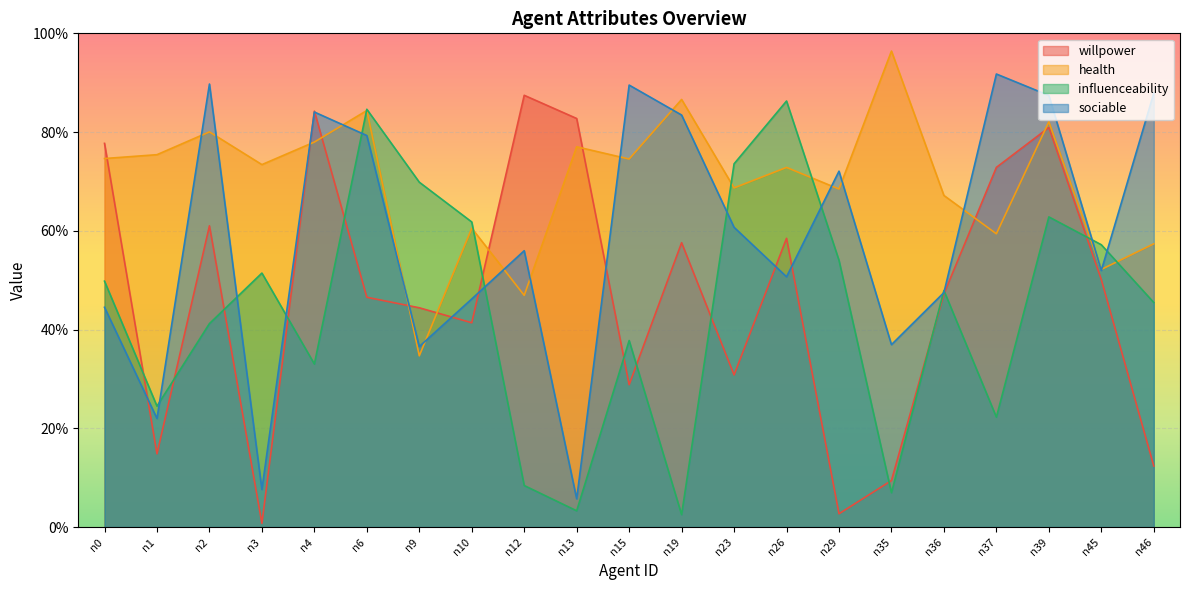

What is the sum of the influenceability values at n36 and n10?

1.1